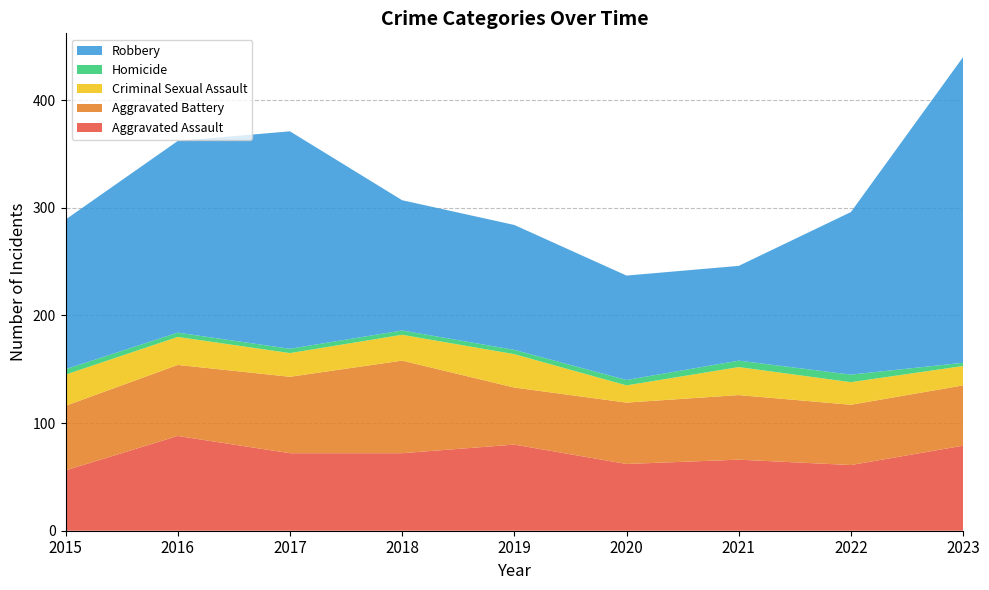

Reading right to left, transcribe all the data shown in this chart.

Aggravated Assault: 79	61	66	62	80	72	72	88	56
Aggravated Battery: 56	56	60	57	53	86	71	66	60
Criminal Sexual Assault: 18	21	26	16	31	24	22	26	29
Homicide: 3	7	6	5	4	4	4	4	5
Robbery: 284	151	88	97	116	121	202	178	139